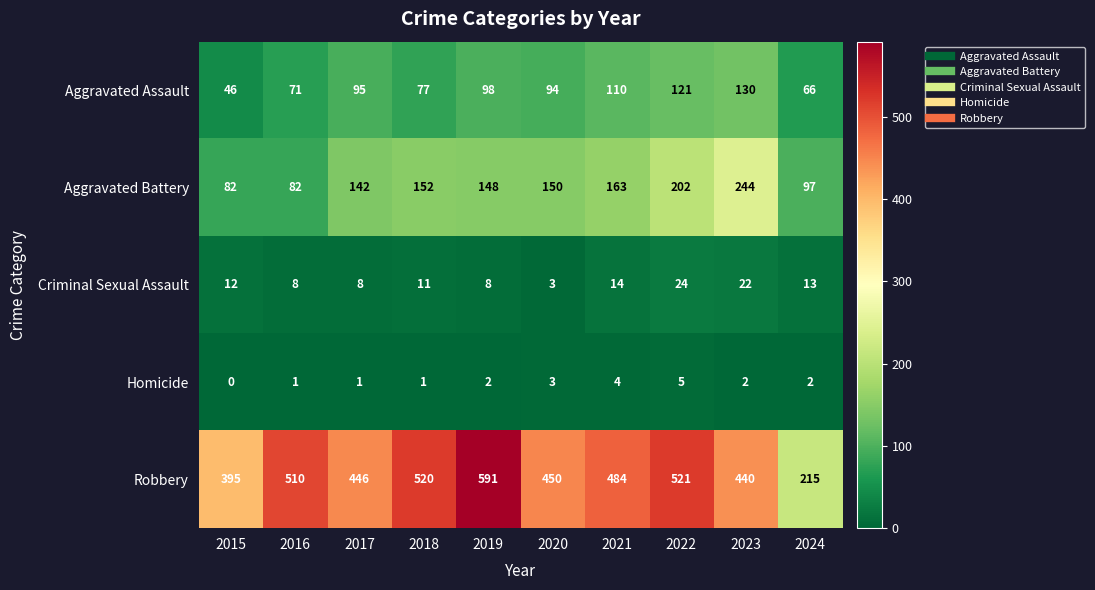

Rank the series by their maximum value, from lowest to highest.

Homicide, Criminal Sexual Assault, Aggravated Assault, Aggravated Battery, Robbery